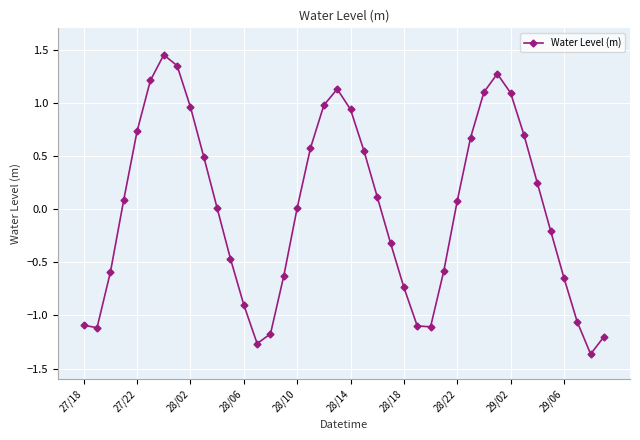

What is the difference between the second highest and second lowest values?

2.6